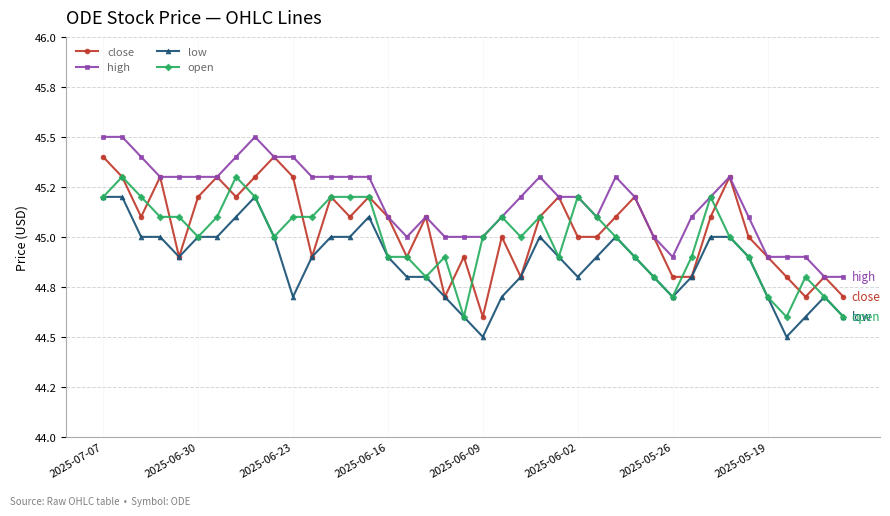

Does the chart have visible grid lines?

Yes